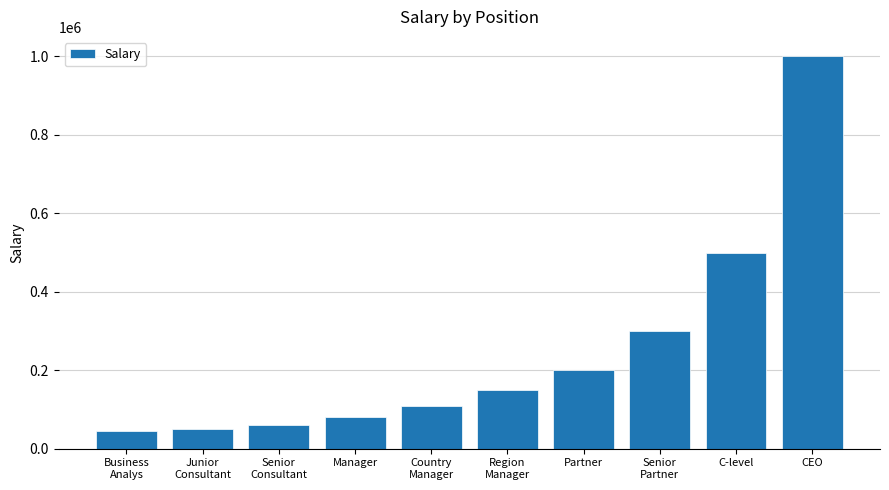

How many values are below 150000?

5